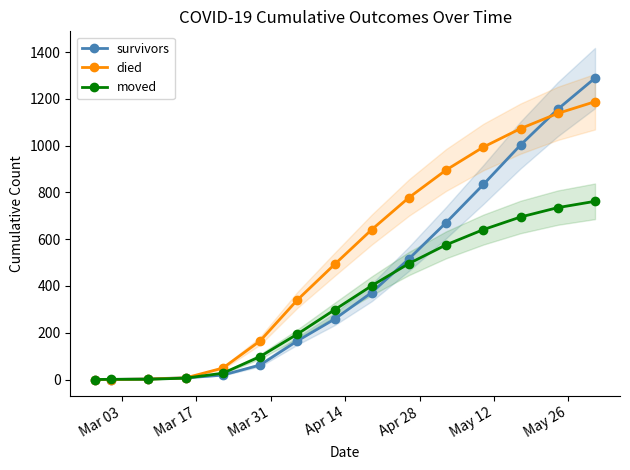

What is the value of the moved point at the 7th from the left?

194